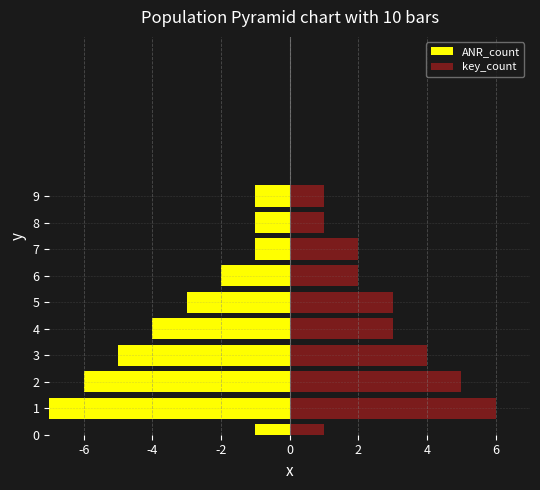

What is the sum of all key_count values?

28